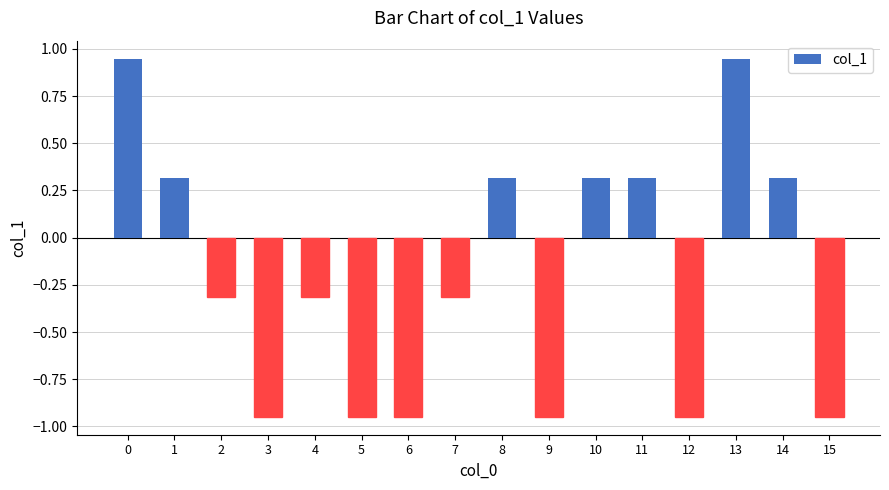

Is it true that the value at 14 is 0.3?

True